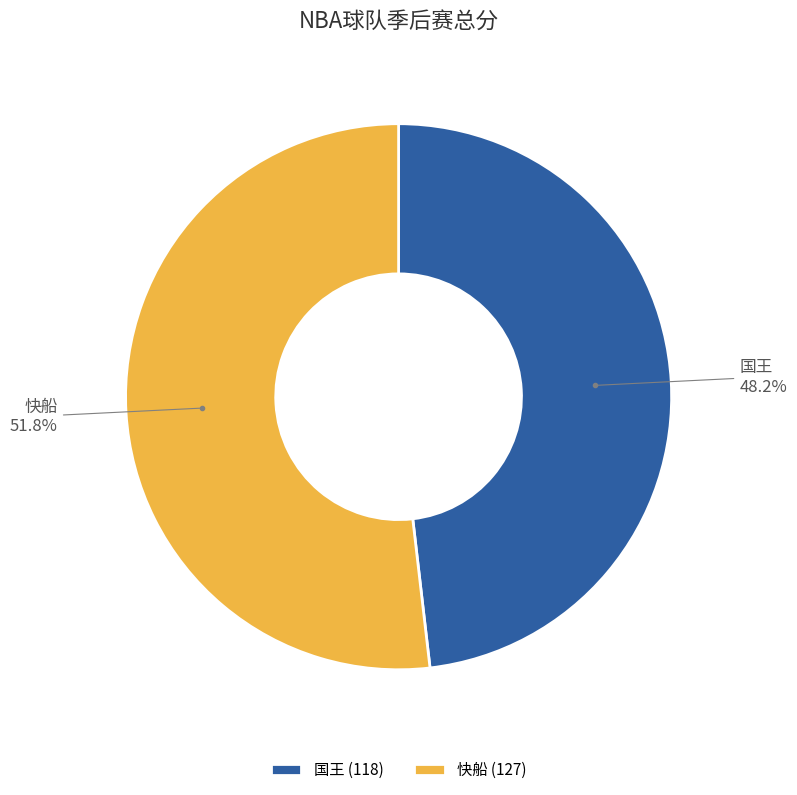

To the nearest percent, what is the average slice percentage?

50%